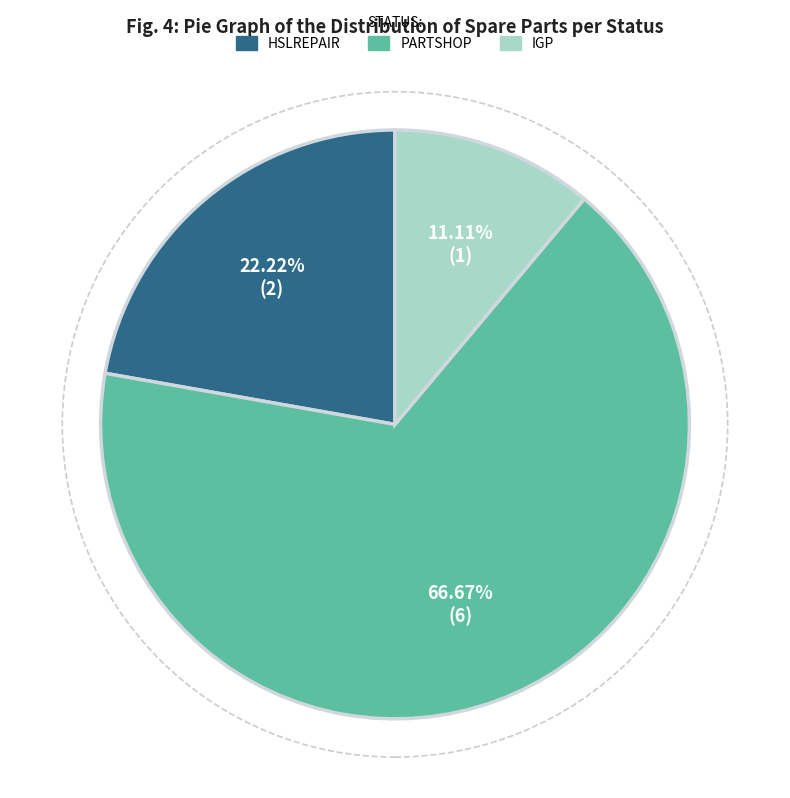

What percentage is the IGP slice, to the nearest percent?

11%